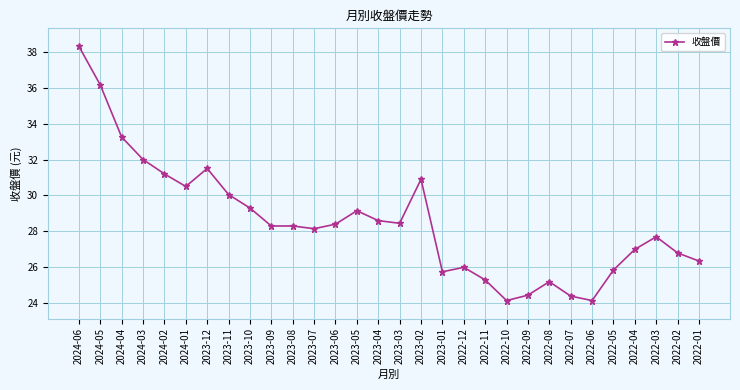

How many data points are above 28?

17